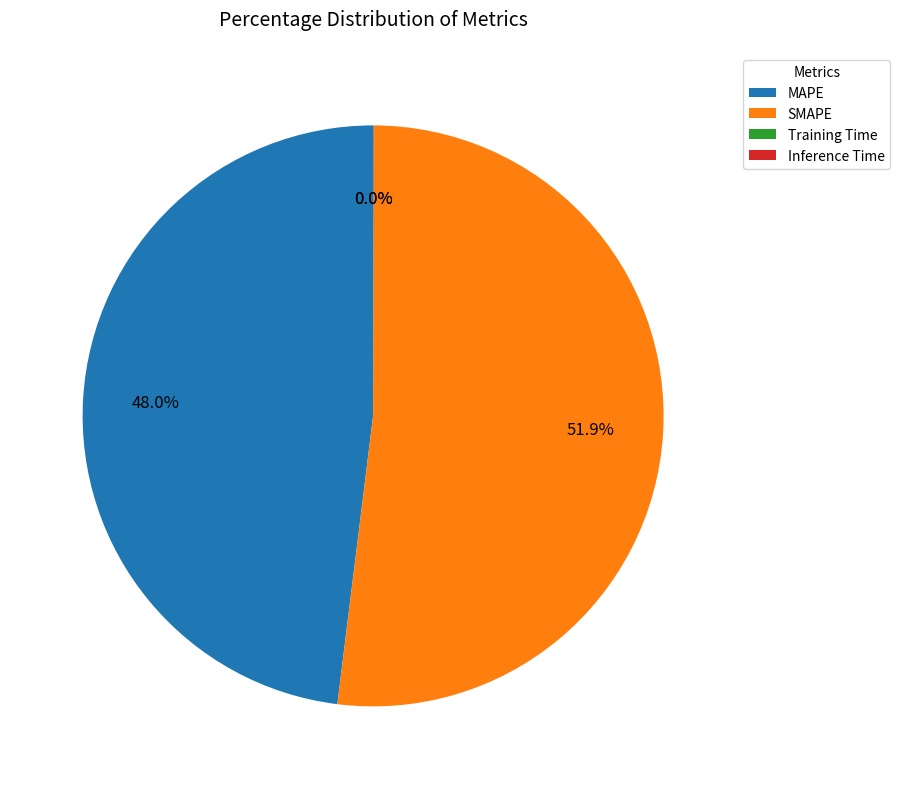

Which category accounts for the majority?

SMAPE